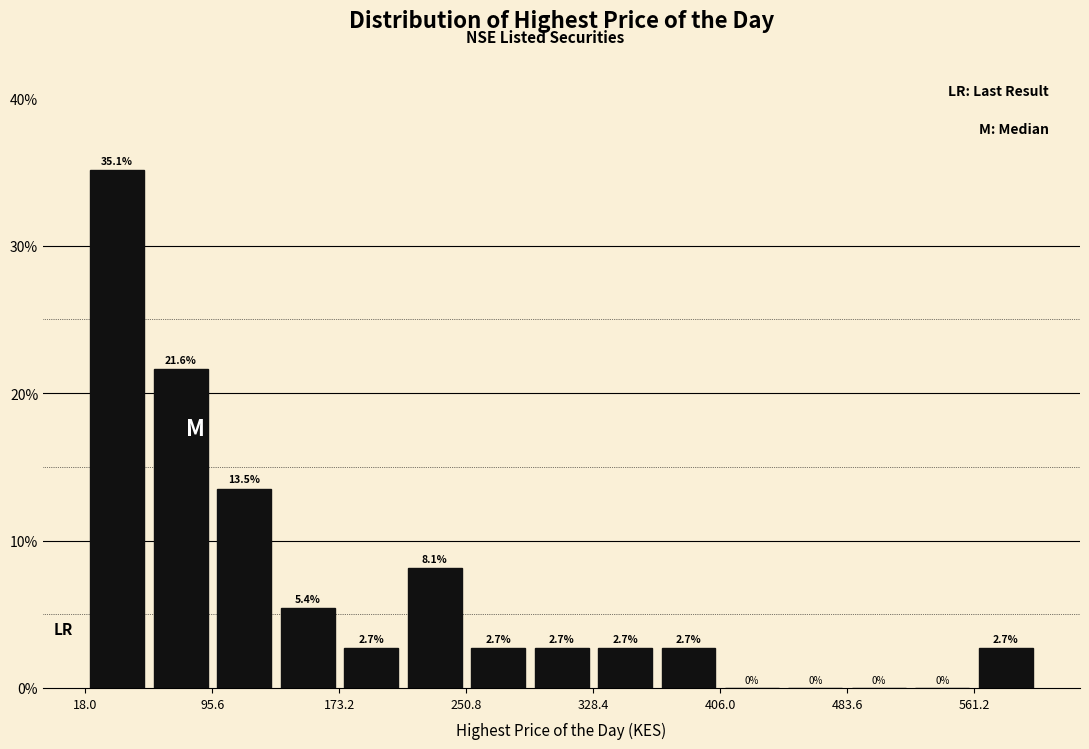

Around what value on the x-axis is the tallest bar? Give the approximate position of its centre, as read against the axis.

40